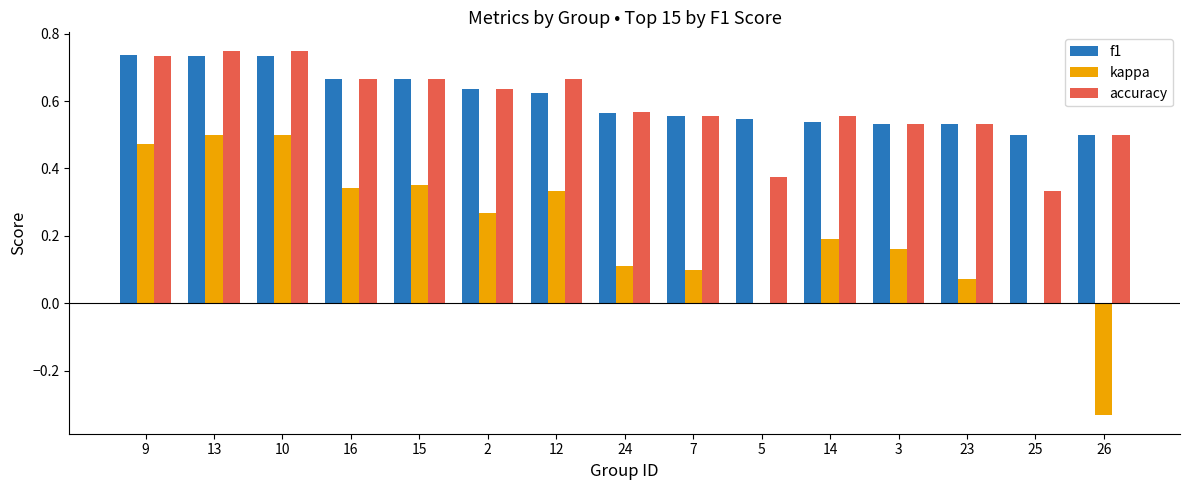

What is the sum of all f1 values?

9.1